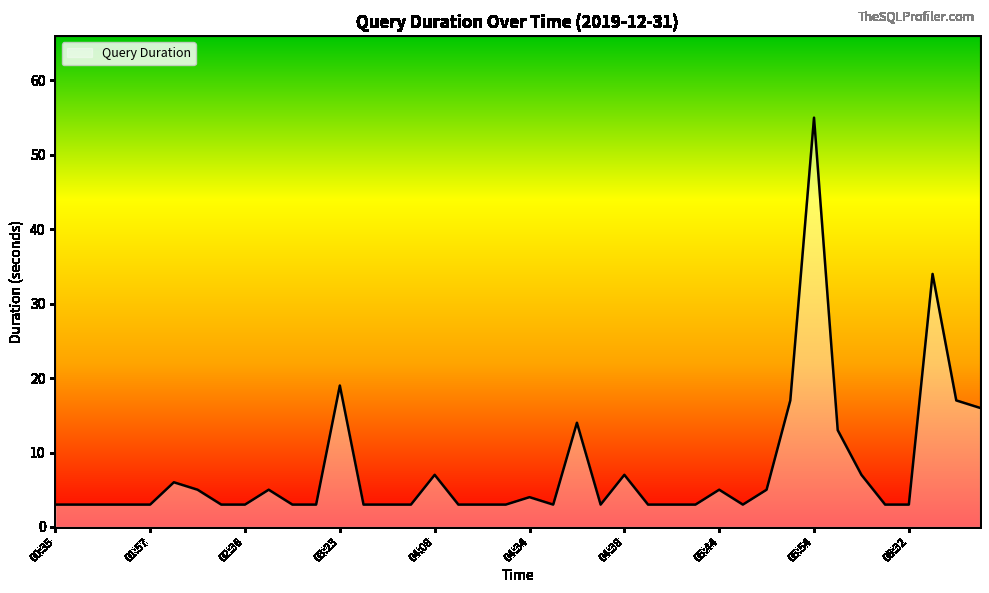

What is the difference between the maximum and minimum values?

52